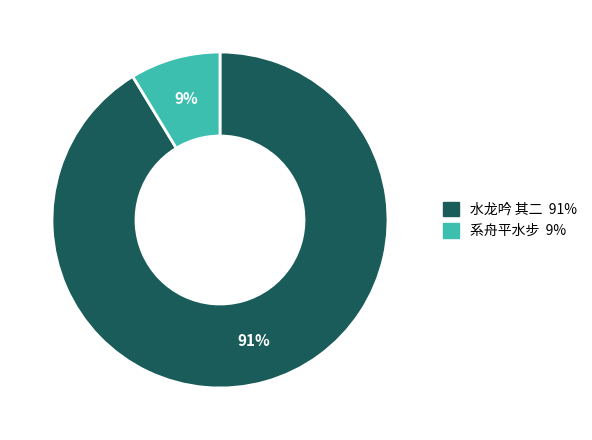

Is there any slice that represents more than half of the pie?

Yes